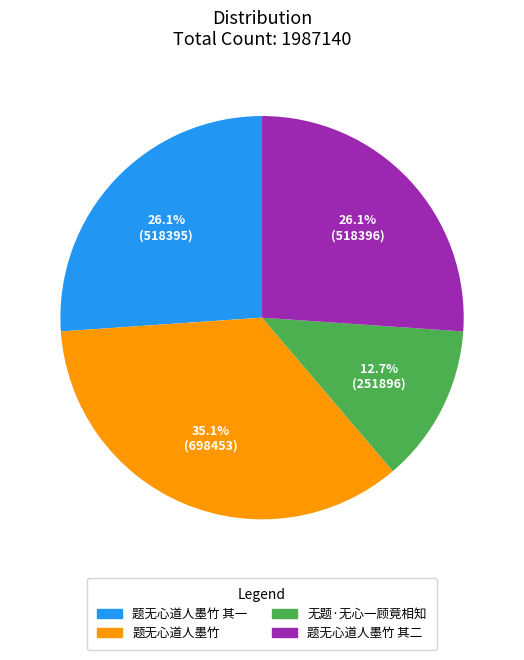

Is there a majority slice in this chart?

No